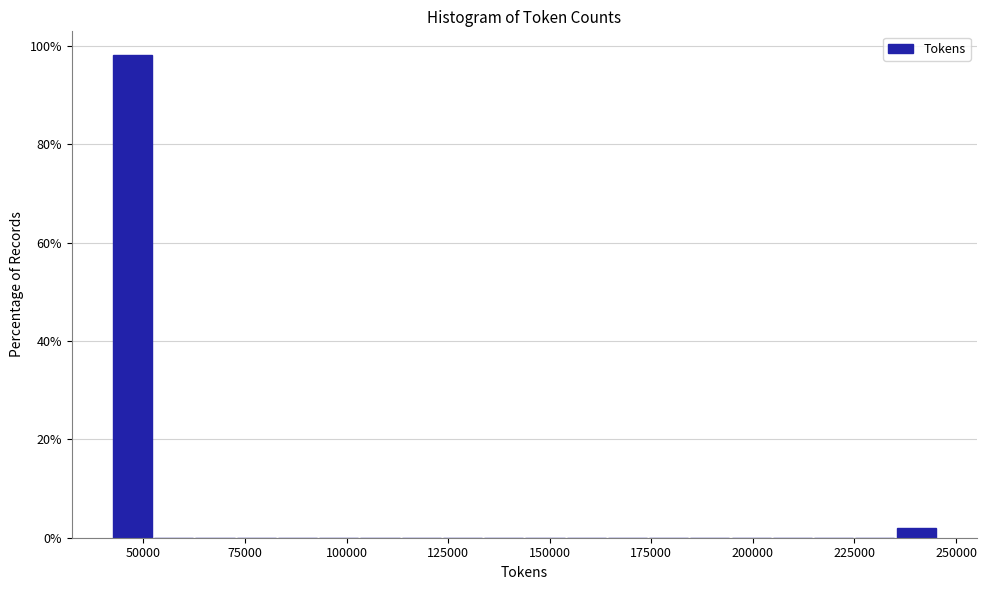

Read against the x-axis, roughly where is the centre of the tallest bar?

45000